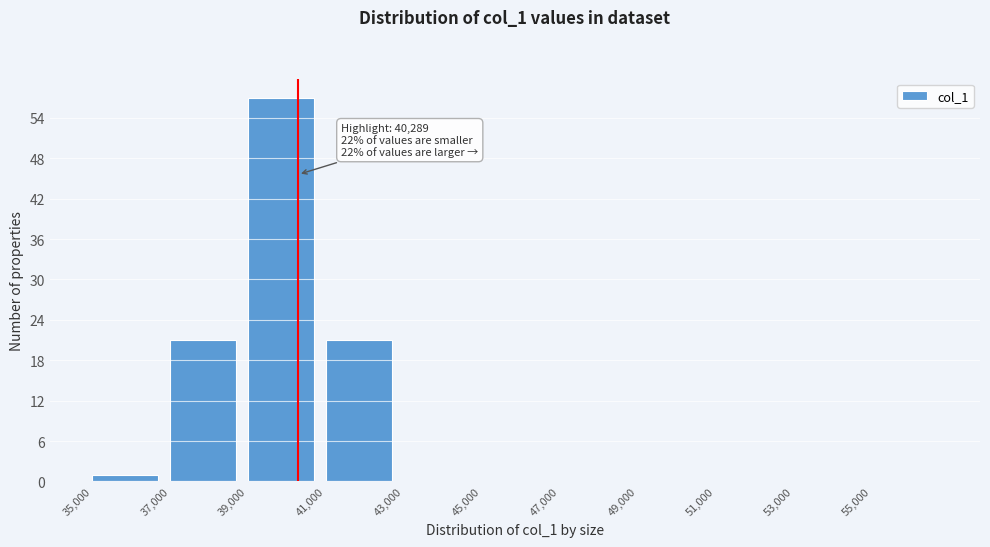

Over which range of the x-axis is the bar tallest?

39000 to 41000